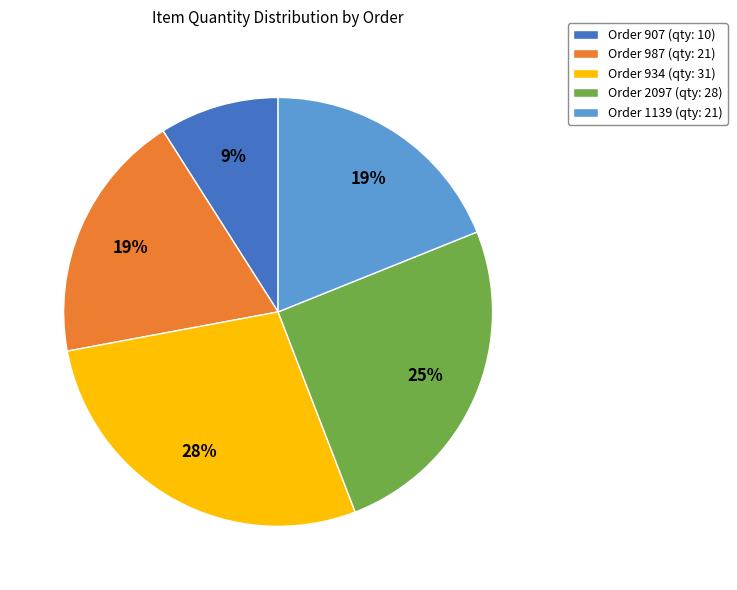

Is it true that Order 907 (qty: 10) is 9% of the pie?

True